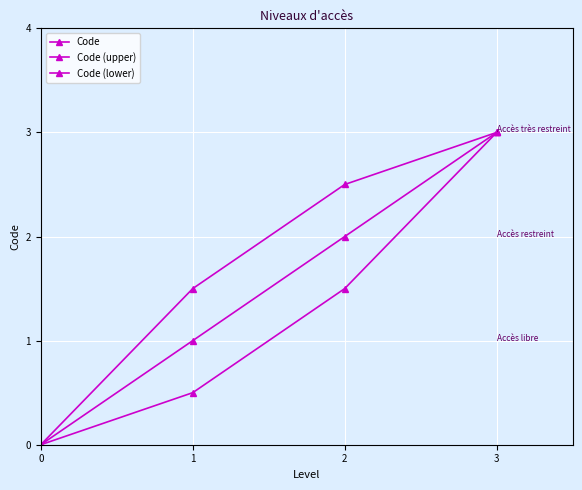

True or false: Code (upper) has a value of 2.4 at 0.

False